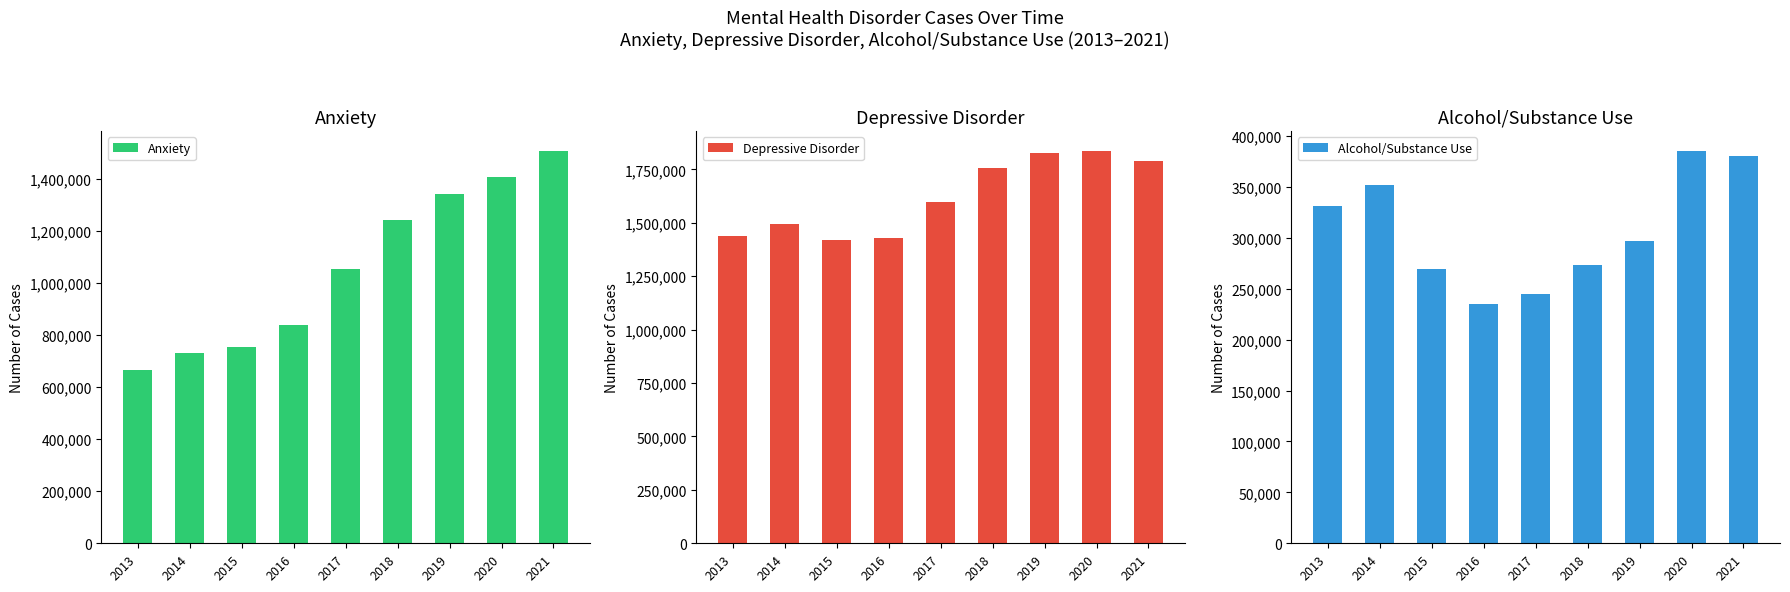

Is the value of Anxiety at 2019 greater than the value of Alcohol/Substance Use at 2020?

Yes